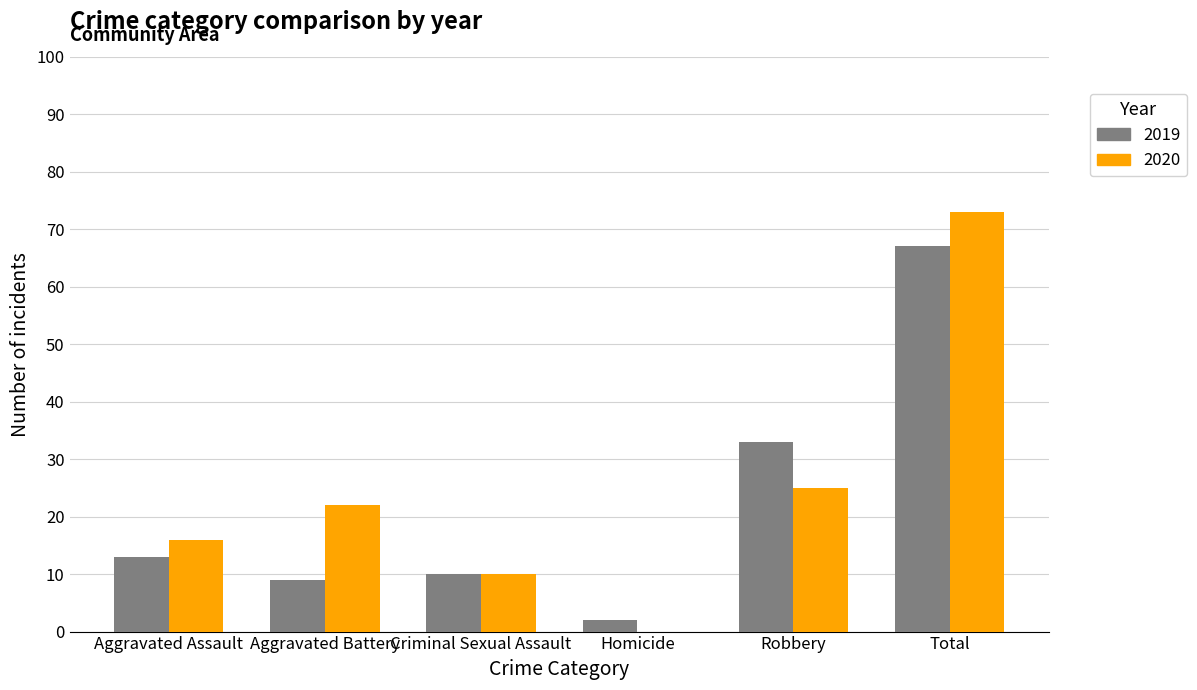

What are all the series names shown in the legend?

2019, 2020